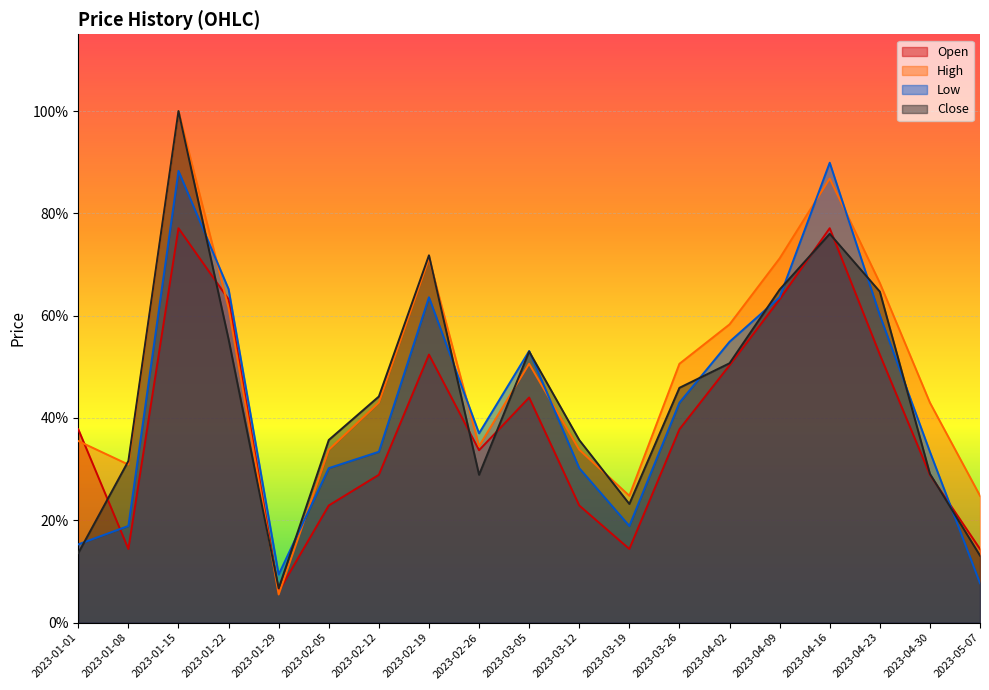

Between 2023-02-26 and 2023-04-09, which is larger?

2023-04-09